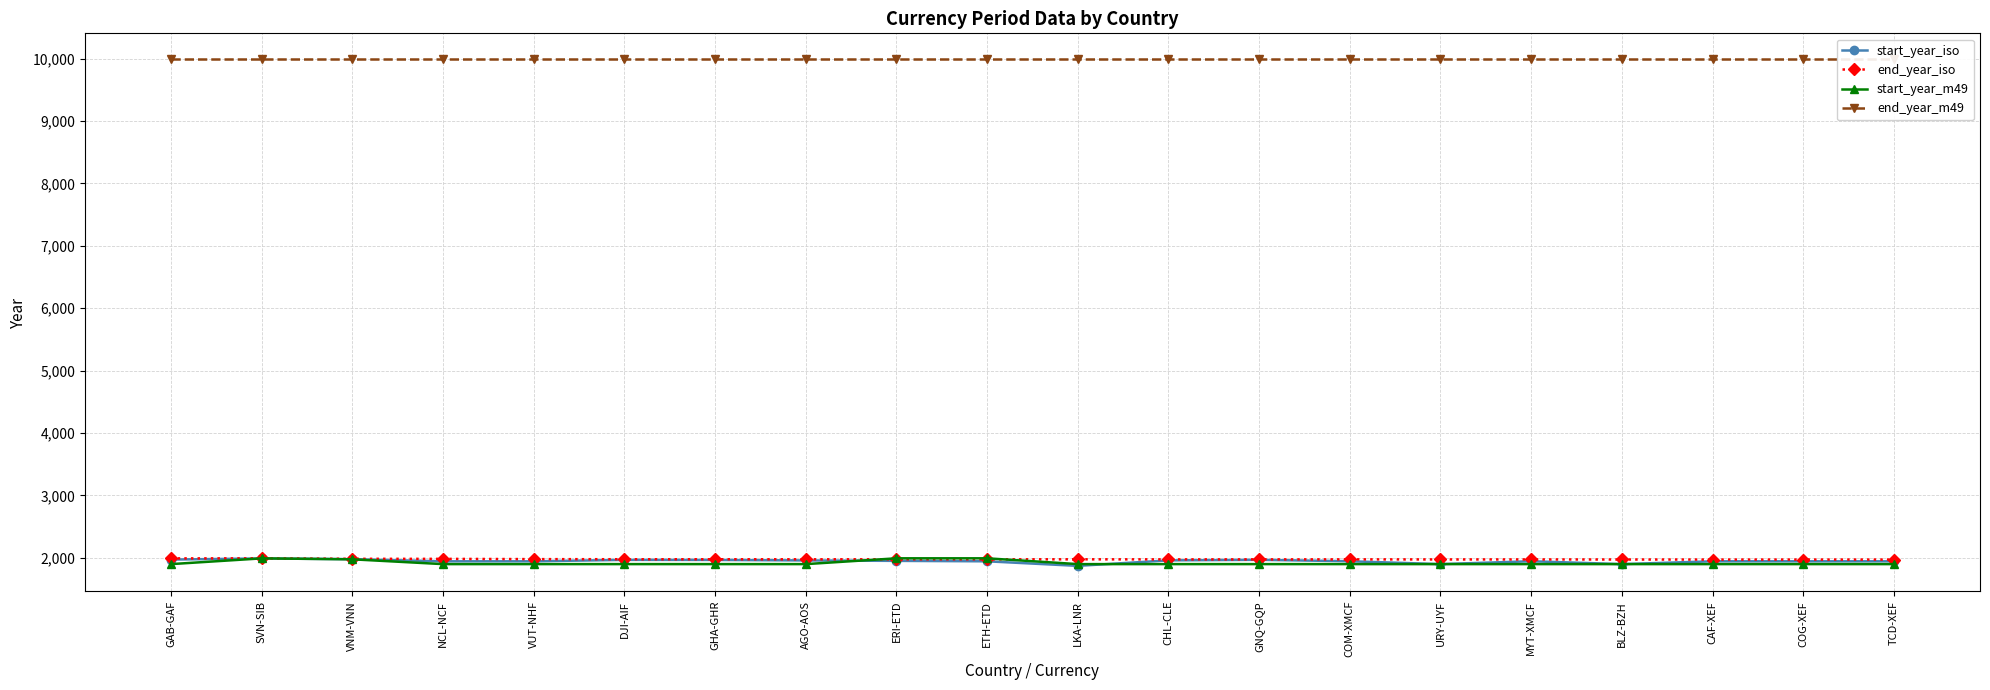

What is the difference between the highest and lowest values at COM-XMCF?

8099